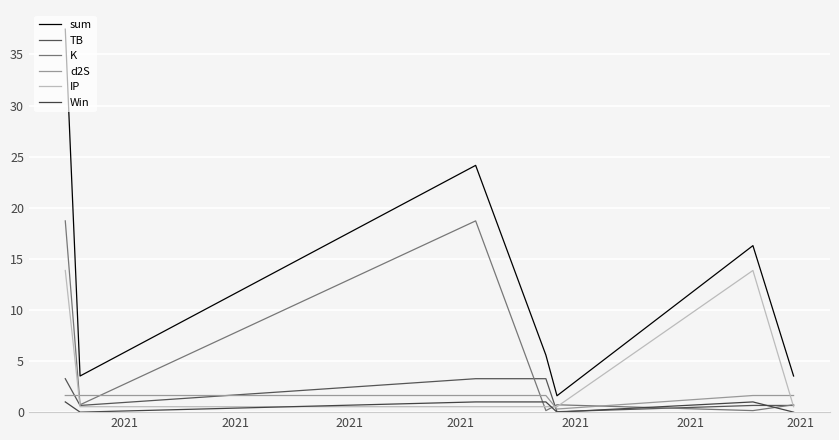

Rank the categories by d2S value from highest to lowest.

2021, 2021, 2021, 2021, 2021, 2021, 2021